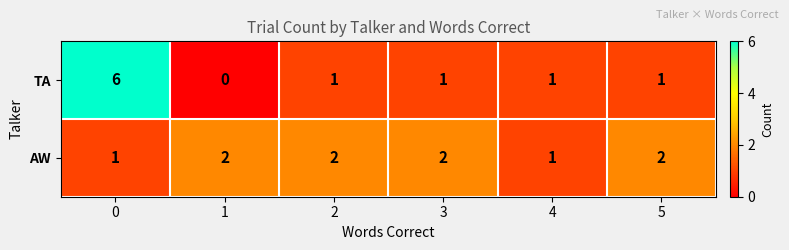

What is the sum of all AW values?

10